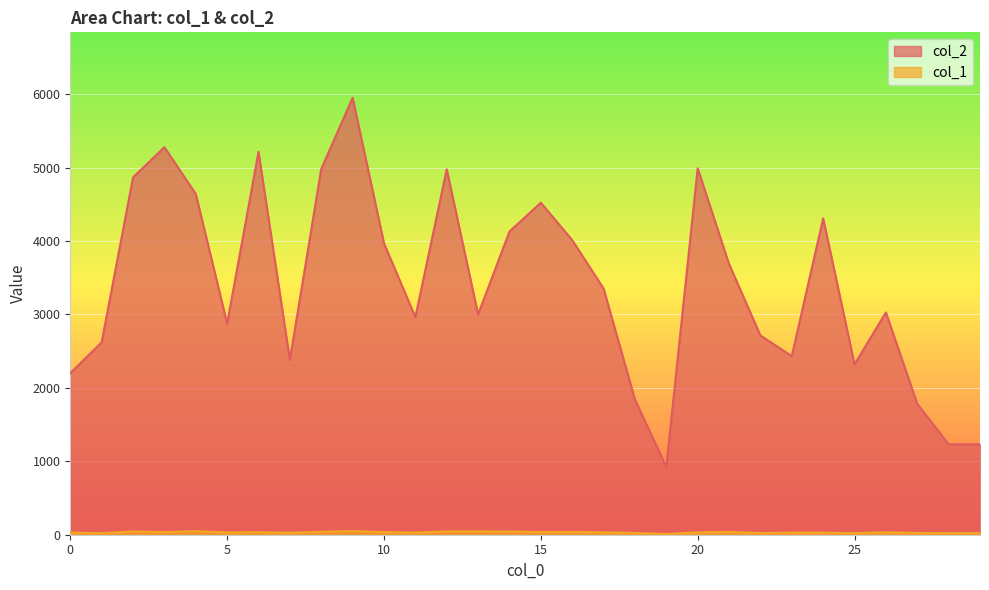

What is the value of the col_1 point at the 7th from the left?

35